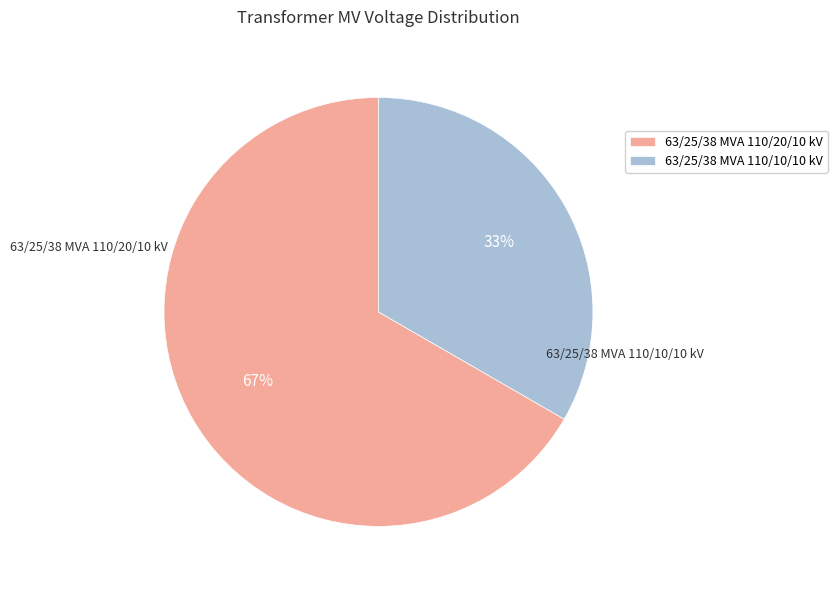

Does 63/25/38 MVA 110/20/10 kV represent more than half of the total?

Yes